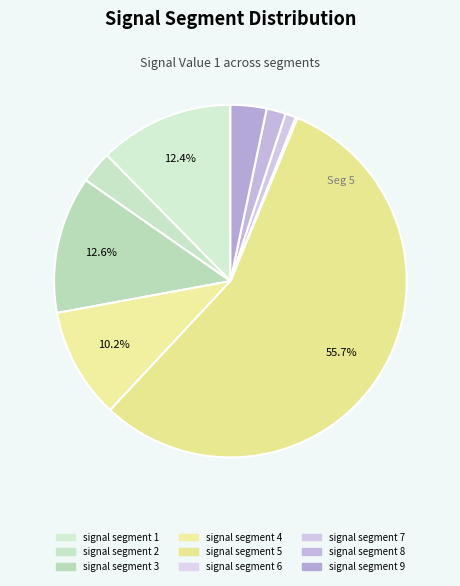

Count the number of slices in the pie.

9